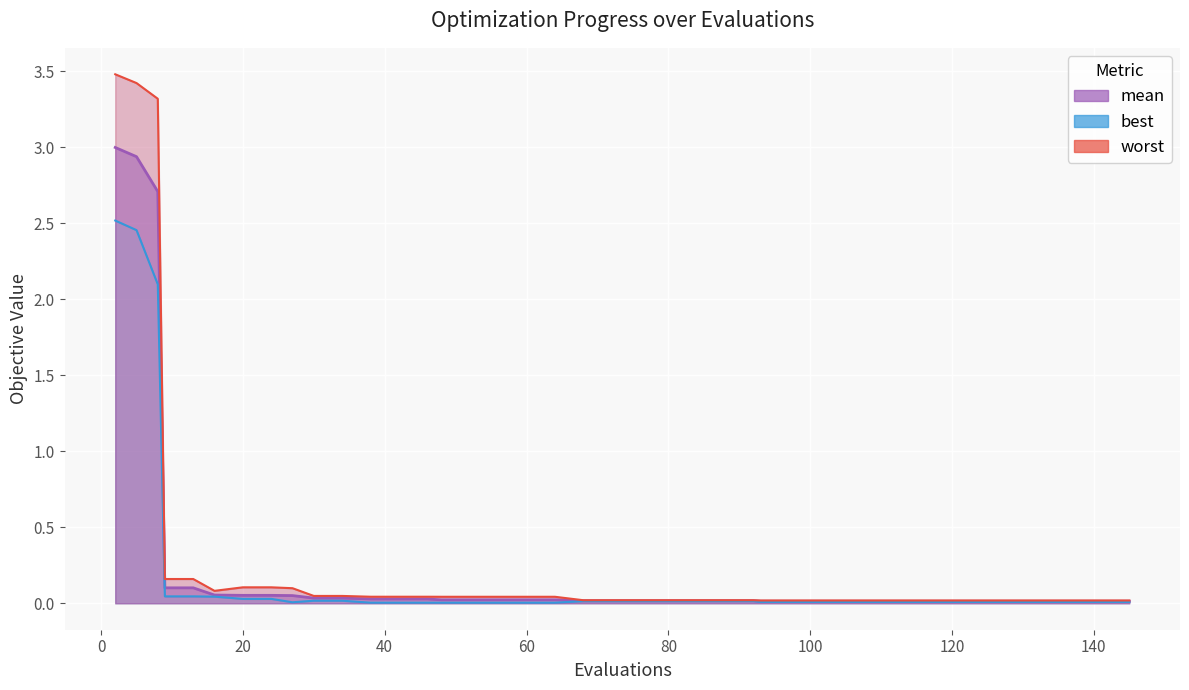

True or false: best has more than 2 interior local peaks.

False